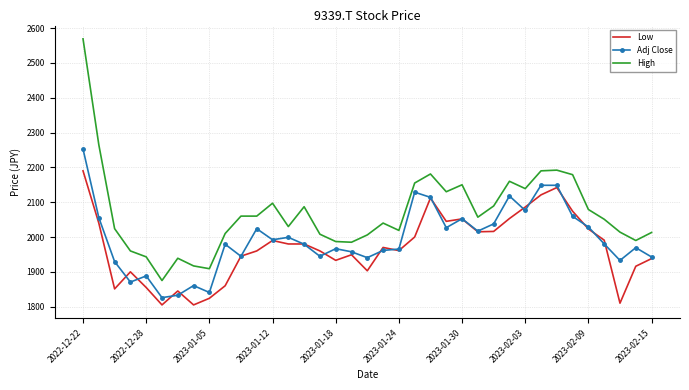

What is the highest value of the Adj Close series?

2252.6